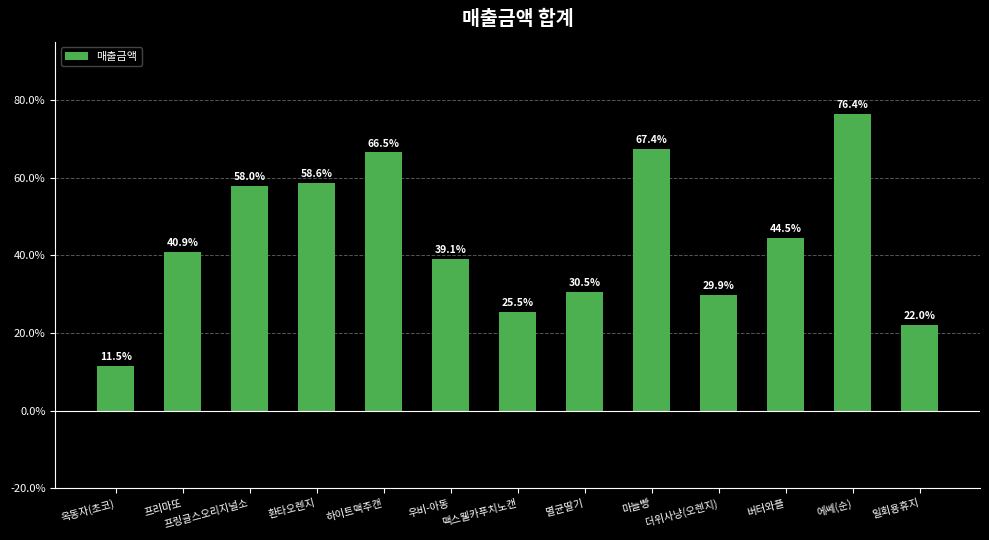

Reading left to right, list all the values displayed in this chart.

11.5	40.9	58.0	58.6	66.5	39.1	25.5	30.5	67.4	29.9	44.5	76.4	22.0